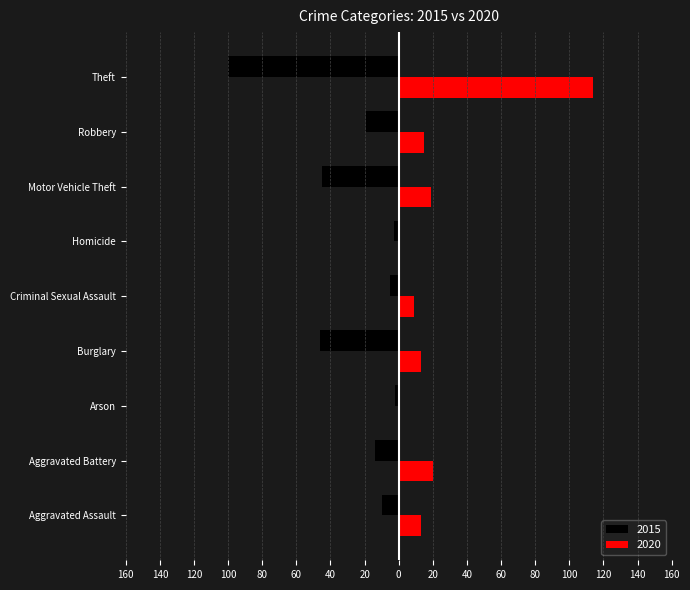

What is the minimum value shown in the chart?

-100